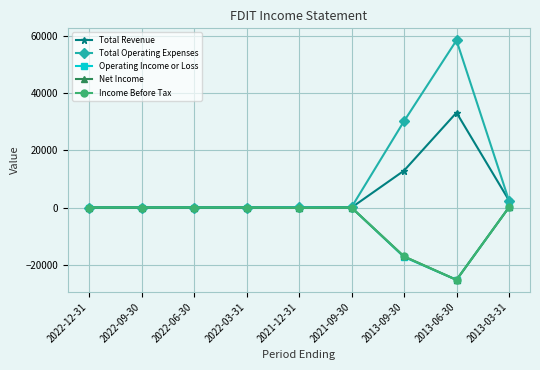

Is it true that Net Income equals -17100 at 2013-09-30?

True